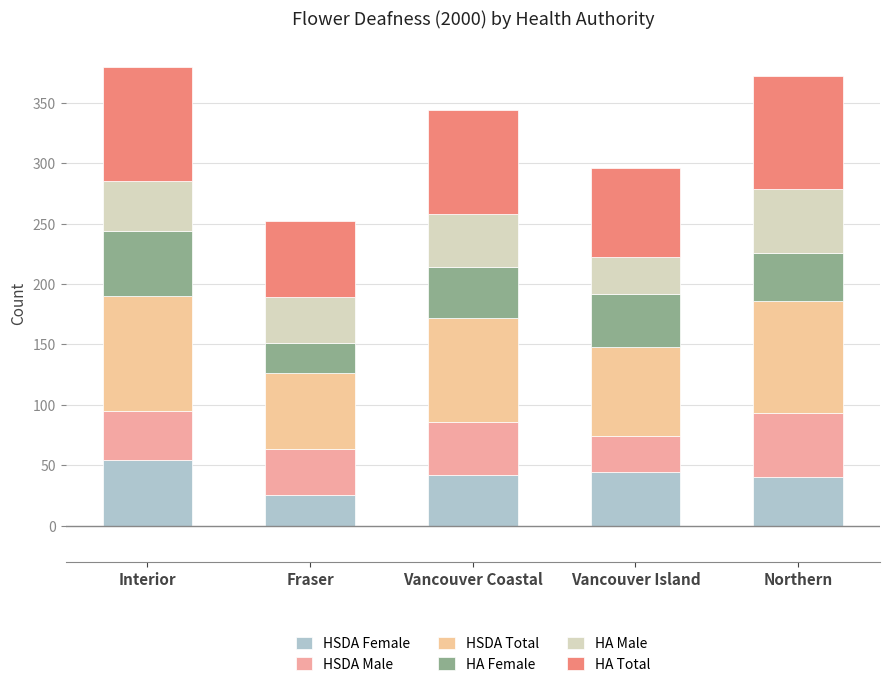

At which category is the sum across all series the highest?

Interior